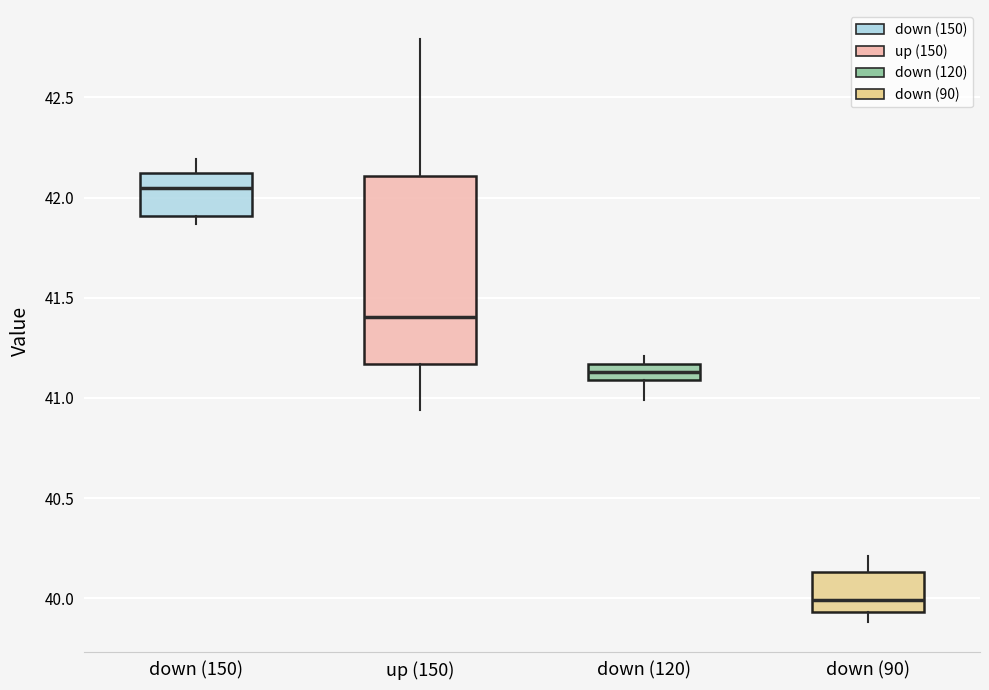

Reading left to right, read every box against the y-axis: the position of its median line, the range the box covers, and the ends of its whiskers. The values are not printed on the chart, so give them approximately, as read against the axis.

down (150): median 42.05, box 41.90 to 42.10, whiskers 41.85 to 42.20
up (150): median 41.40, box 41.15 to 42.10, whiskers 40.95 to 42.80
down (120): median 41.15 (inside the box), box 41.10 to 41.15, whiskers 41.00 to 41.20
down (90): median 40.00, box 39.95 to 40.15, whiskers 39.90 to 40.20